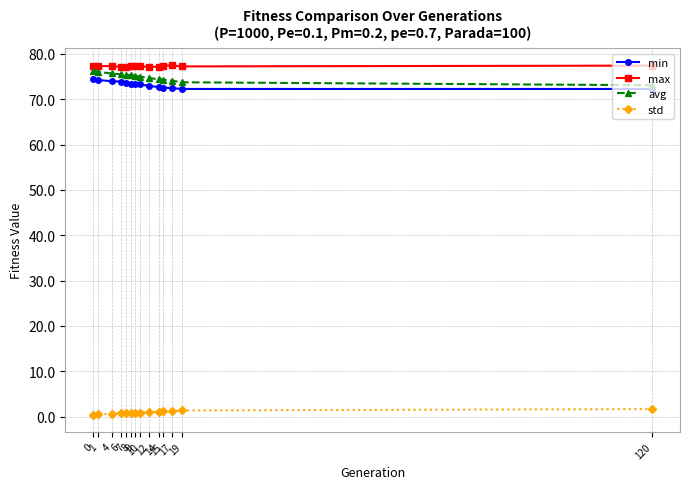

True or false: avg and std cross at least once.

False